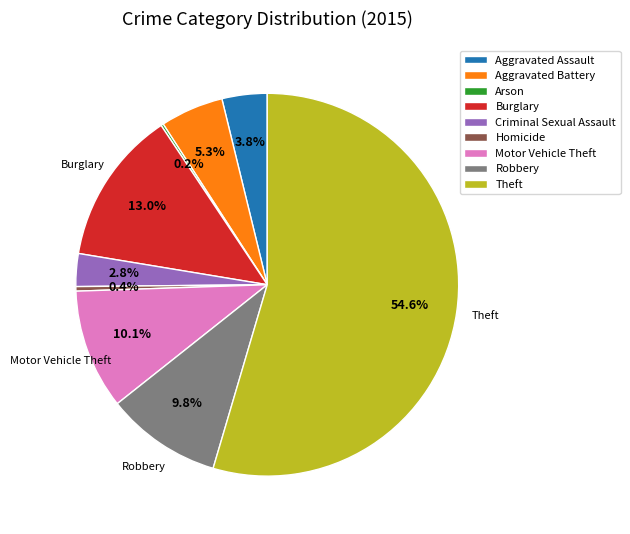

Between Homicide and Aggravated Battery, which is larger?

Aggravated Battery